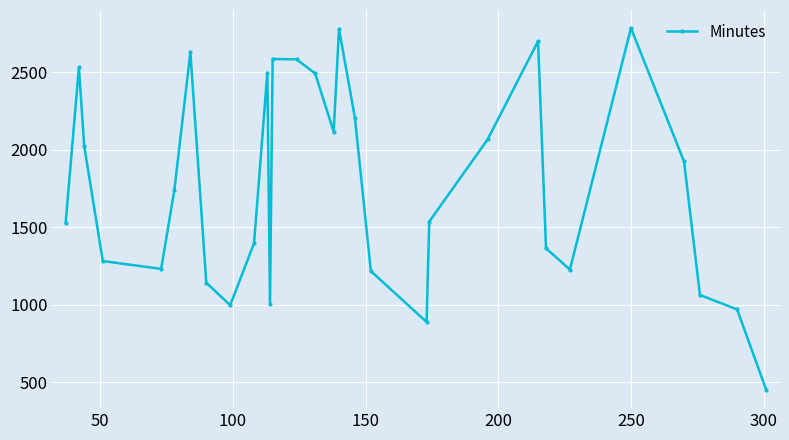

How many points are lower than both their immediate neighbors (excluding endpoints)?

6